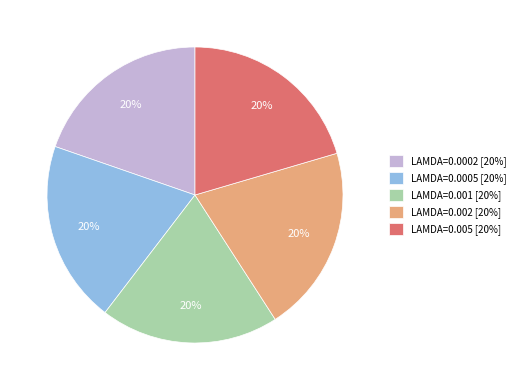

To the nearest percent, what is the average slice percentage?

20%